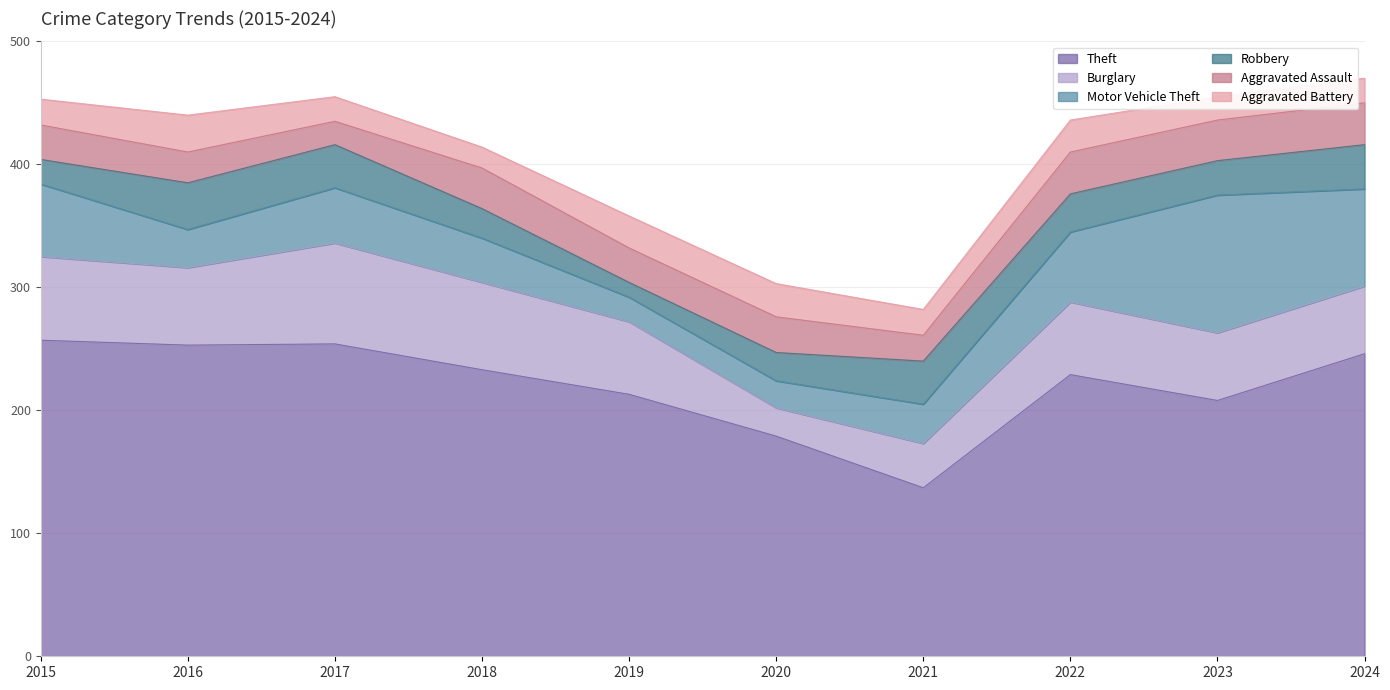

True or false: Motor Vehicle Theft has a value of 36 at 2020.

False